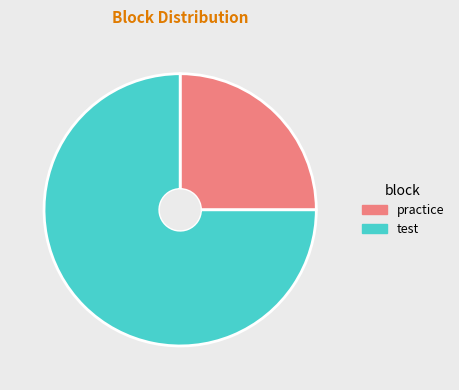

Is the sum of test and practice greater than half?

Yes